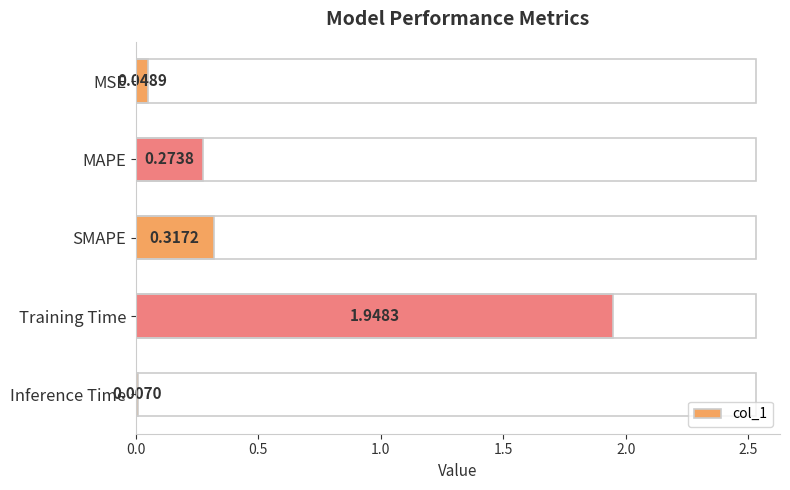

Between Training Time and Inference Time, which is larger?

Training Time